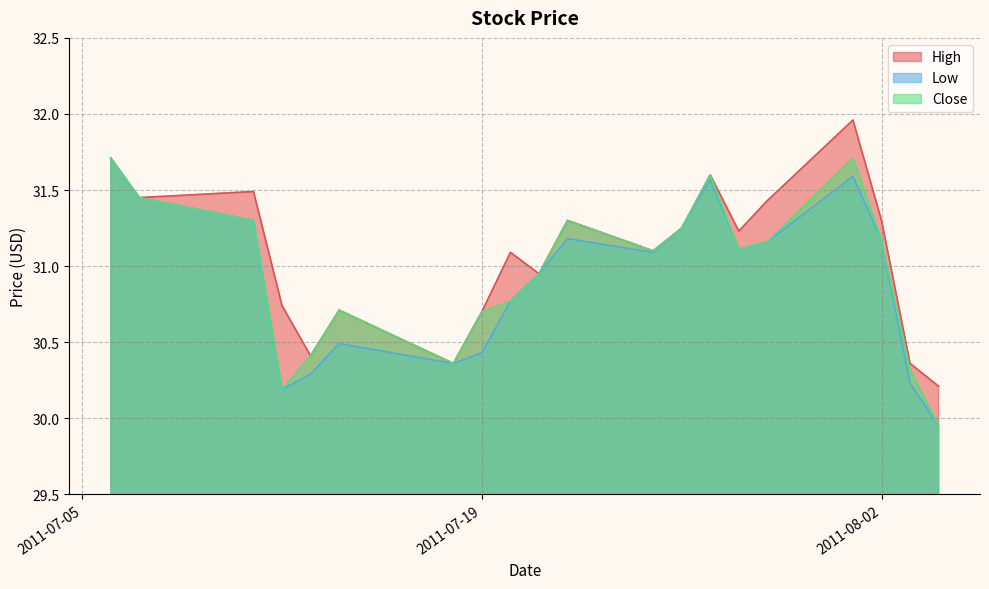

Reading left to right, transcribe all the data shown in this chart.

High: 2011-08-04=30.2	2011-08-03=30.4	2011-08-02=31.3	2011-08-01=32.0	2011-07-29=31.4	2011-07-28=31.2	2011-07-27=31.6	2011-07-26=31.2	2011-07-25=31.1	2011-07-22=31.3	2011-07-21=30.9	2011-07-20=31.1	2011-07-19=30.7	2011-07-18=30.4	2011-07-14=30.7	2011-07-13=30.4	2011-07-12=30.7	2011-07-11=31.5	2011-07-07=31.4	2011-07-06=31.7
Low: 2011-08-04=29.9	2011-08-03=30.2	2011-08-02=31.2	2011-08-01=31.6	2011-07-29=31.2	2011-07-28=31.1	2011-07-27=31.6	2011-07-26=31.2	2011-07-25=31.1	2011-07-22=31.2	2011-07-21=30.9	2011-07-20=30.8	2011-07-19=30.4	2011-07-18=30.4	2011-07-14=30.5	2011-07-13=30.3	2011-07-12=30.2	2011-07-11=31.3	2011-07-07=31.4	2011-07-06=31.7
Close: 2011-08-04=29.9	2011-08-03=30.3	2011-08-02=31.2	2011-08-01=31.7	2011-07-29=31.2	2011-07-28=31.1	2011-07-27=31.6	2011-07-26=31.2	2011-07-25=31.1	2011-07-22=31.3	2011-07-21=30.9	2011-07-20=30.8	2011-07-19=30.7	2011-07-18=30.4	2011-07-14=30.7	2011-07-13=30.4	2011-07-12=30.2	2011-07-11=31.3	2011-07-07=31.4	2011-07-06=31.7